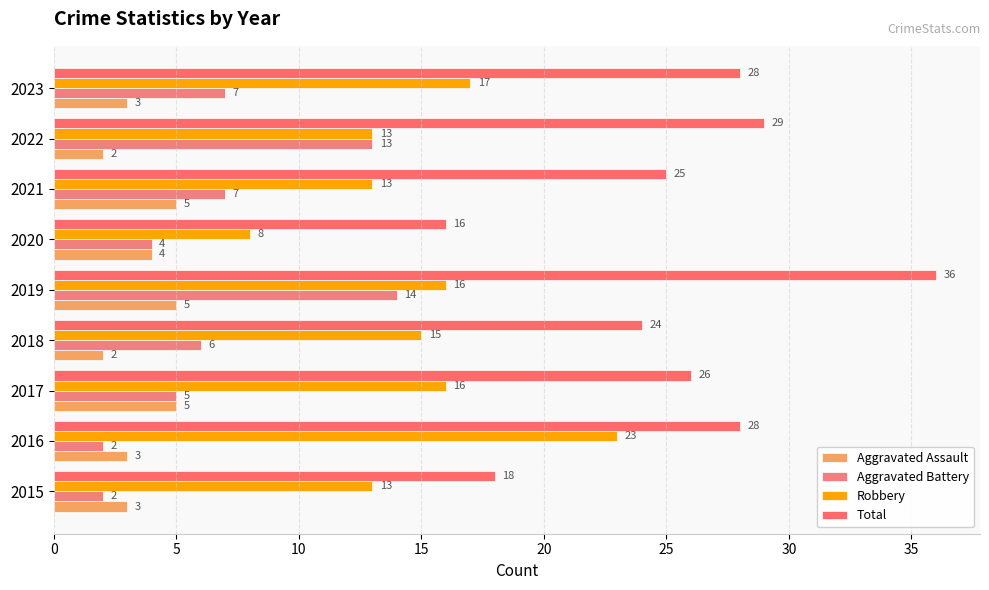

What is the value of the Robbery bar at the 2nd from the left?

23